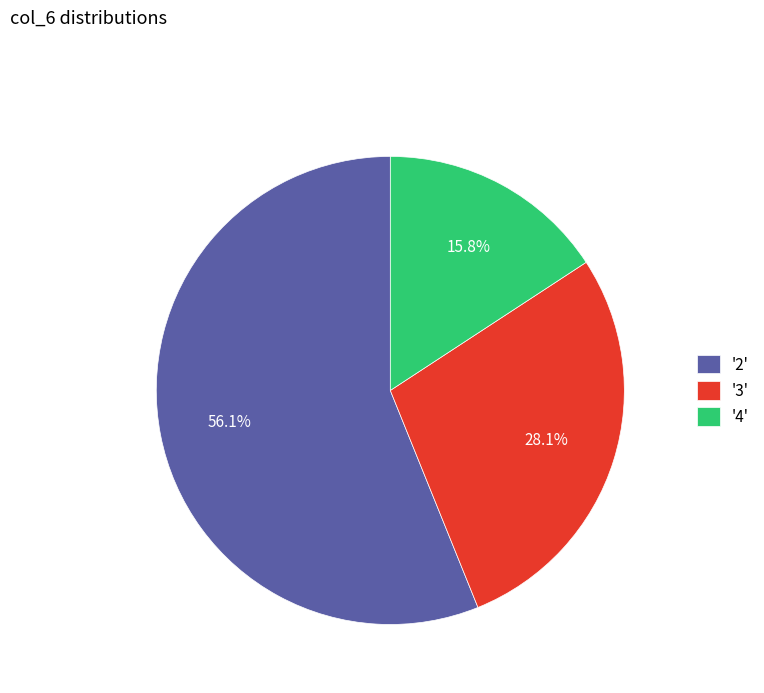

What percentage is NOT represented by '3'?

71.9%